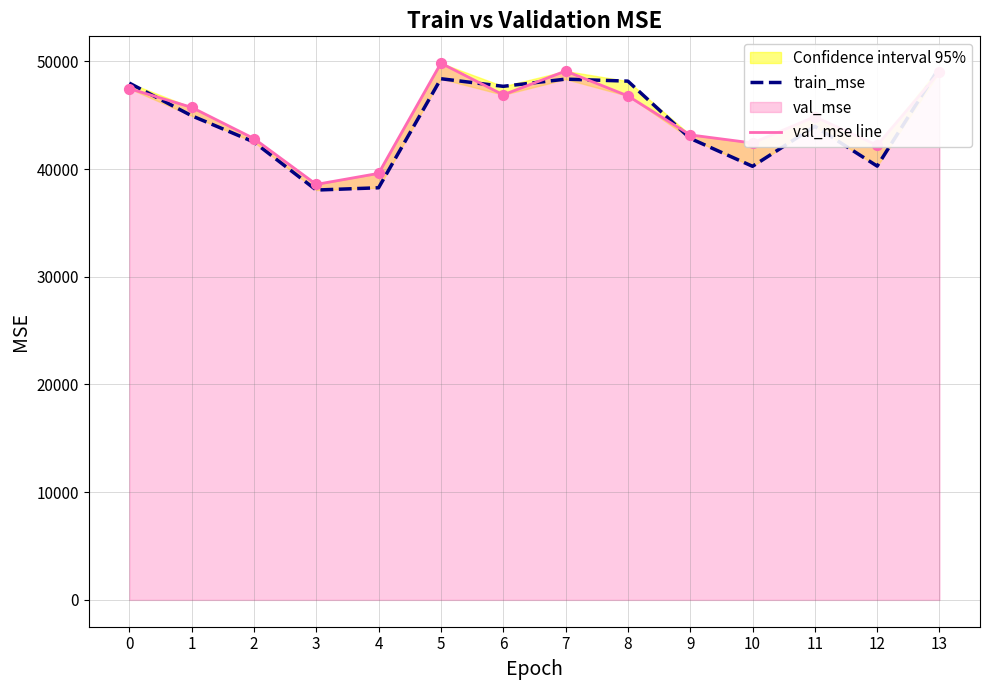

Which series reaches the minimum Y coordinate?

train_mse